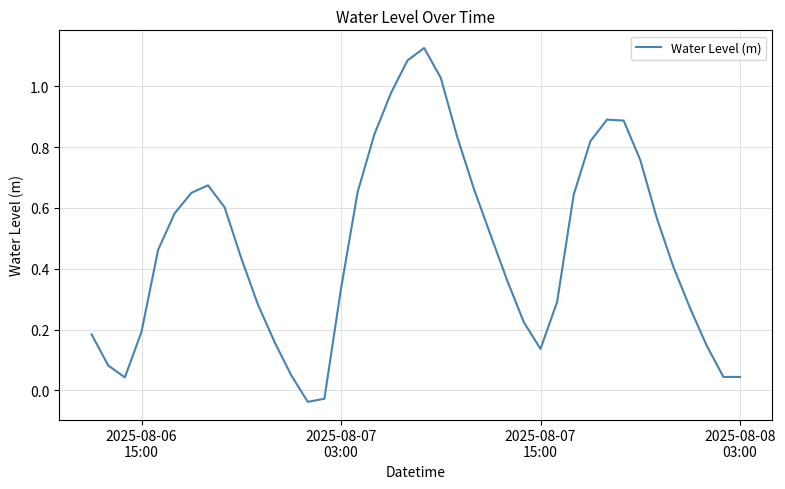

Does the chart have visible grid lines?

Yes